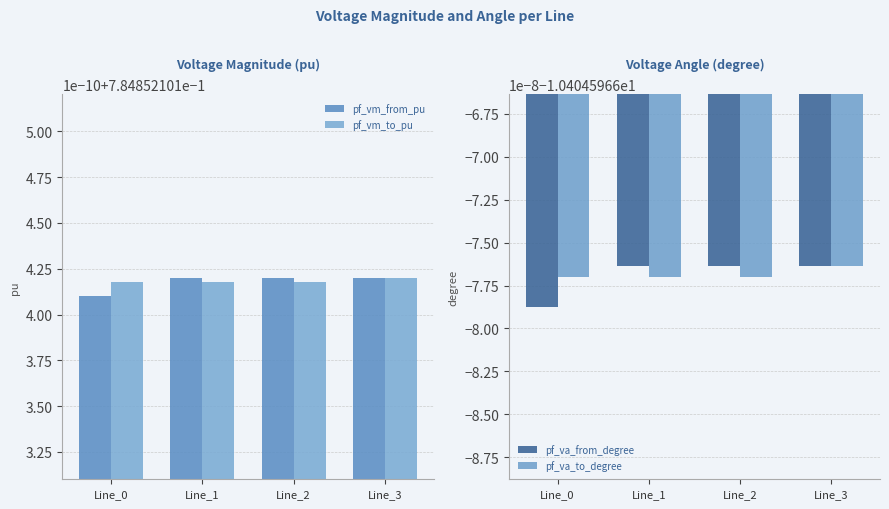

List the series in order of their peak value, lowest first.

pf_va_from_degree, pf_va_to_degree, pf_vm_from_pu, pf_vm_to_pu